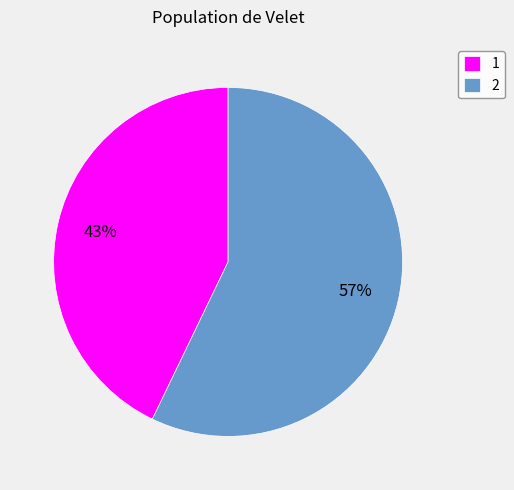

What is the ratio of the value at 2 to the value at 1?

1.3